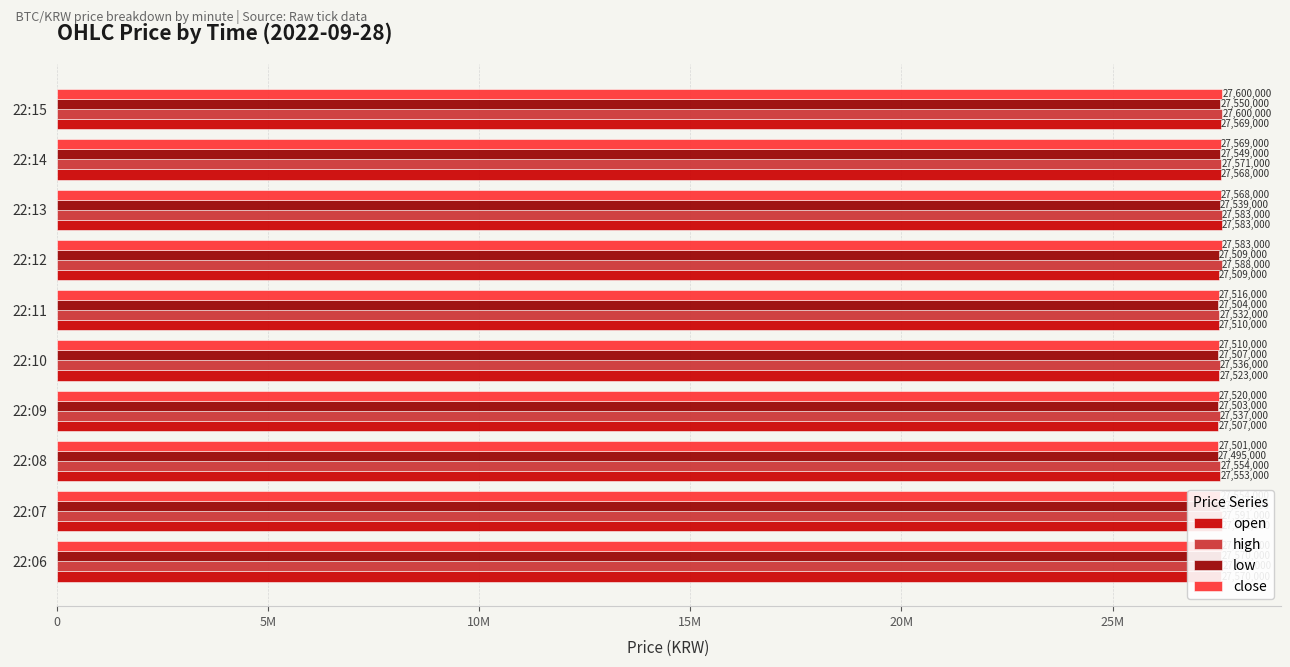

The value of open at 22:11 is 27510000. True or false?

True